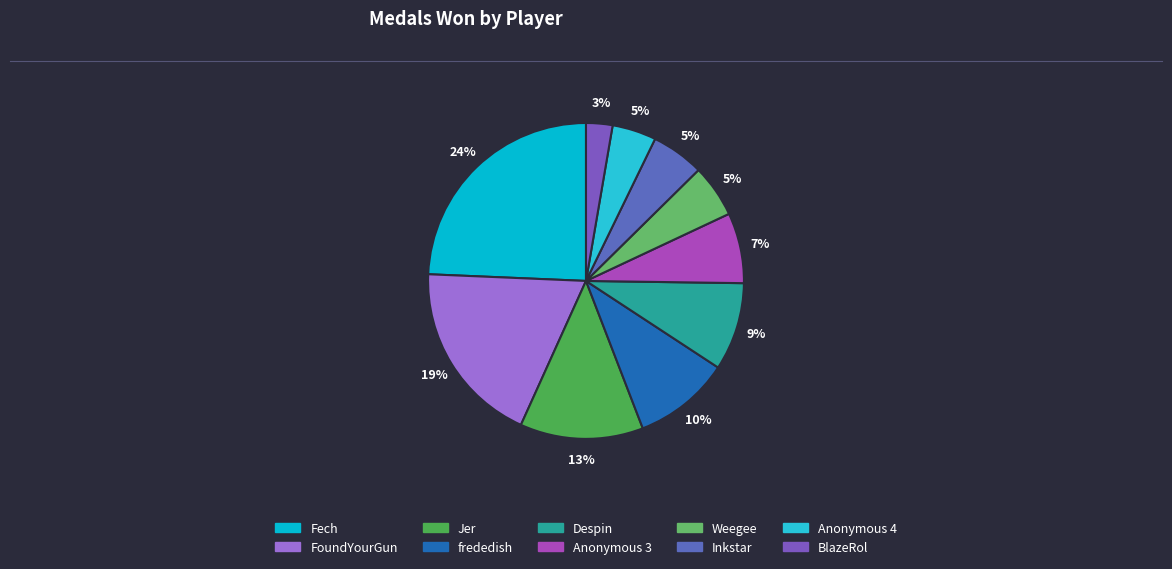

To the nearest percent, what is the average slice percentage?

10%